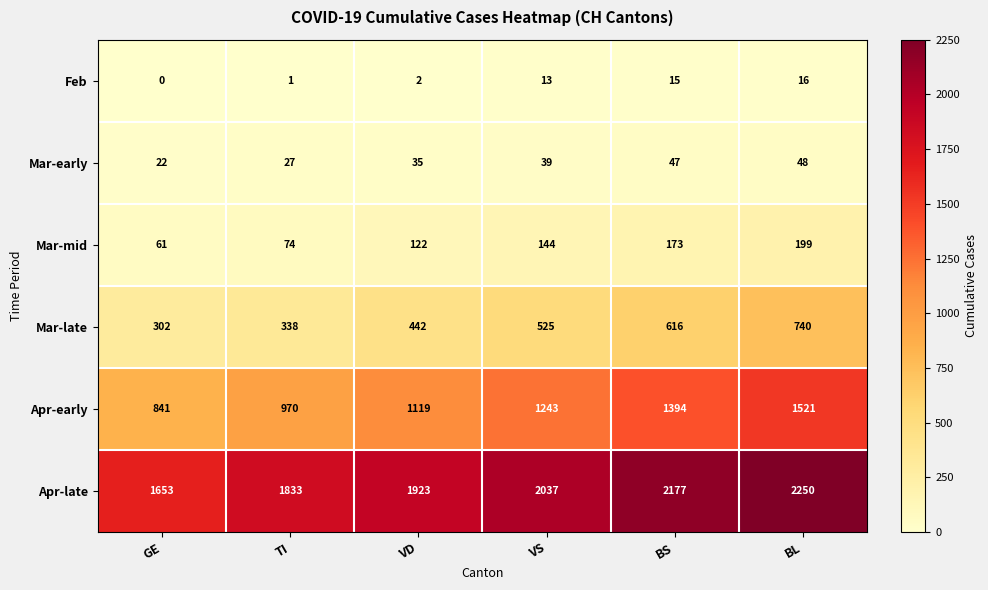

Rank the series at VD from highest to lowest value.

Apr-late, Apr-early, Mar-late, Mar-mid, Mar-early, Feb